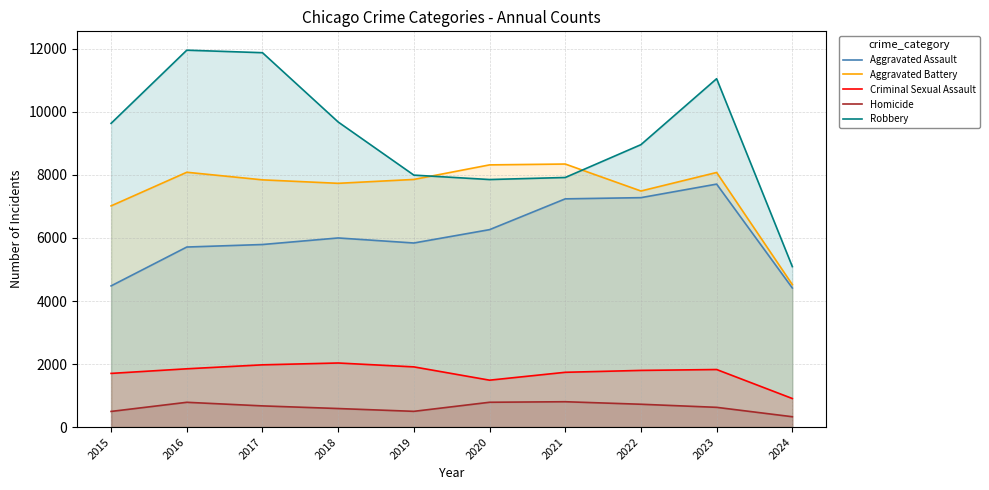

What is the difference between the highest and lowest values at 2018?

9093